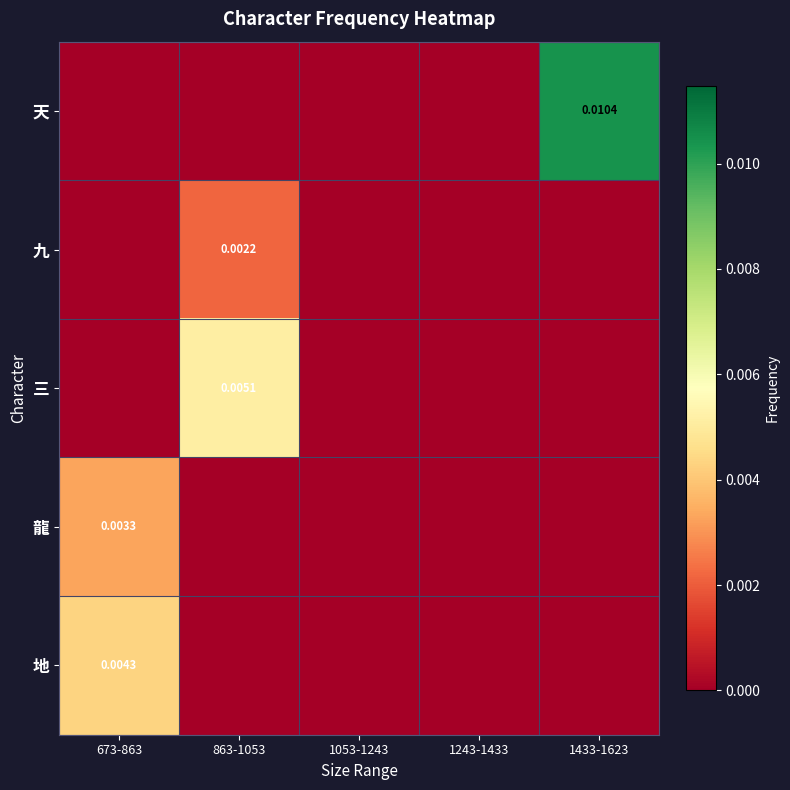

At how many categories does at least one series exceed 0?

3